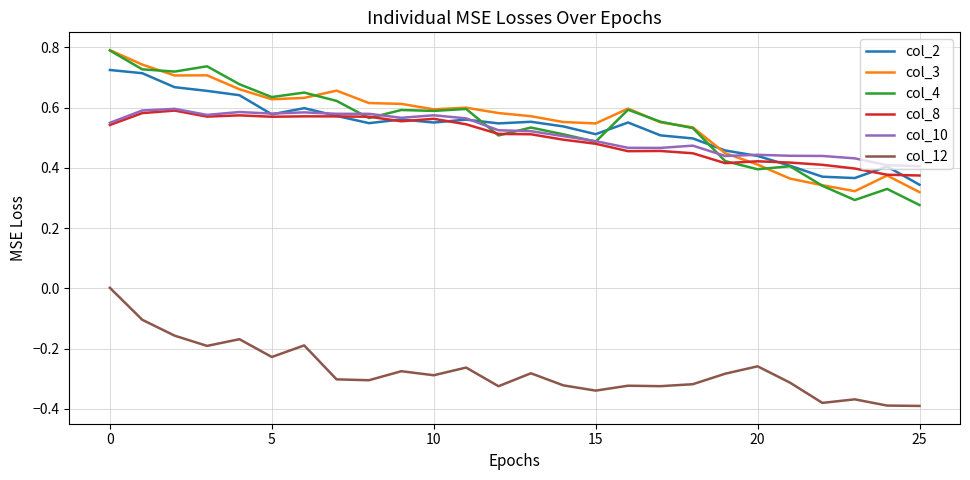

How many lines are shown in the chart?

6